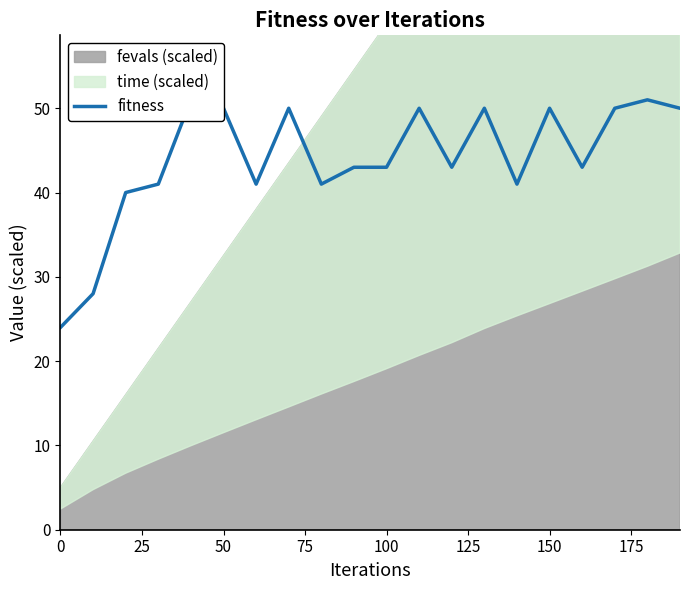

How many points are lower than both their immediate neighbors (excluding endpoints)?

5